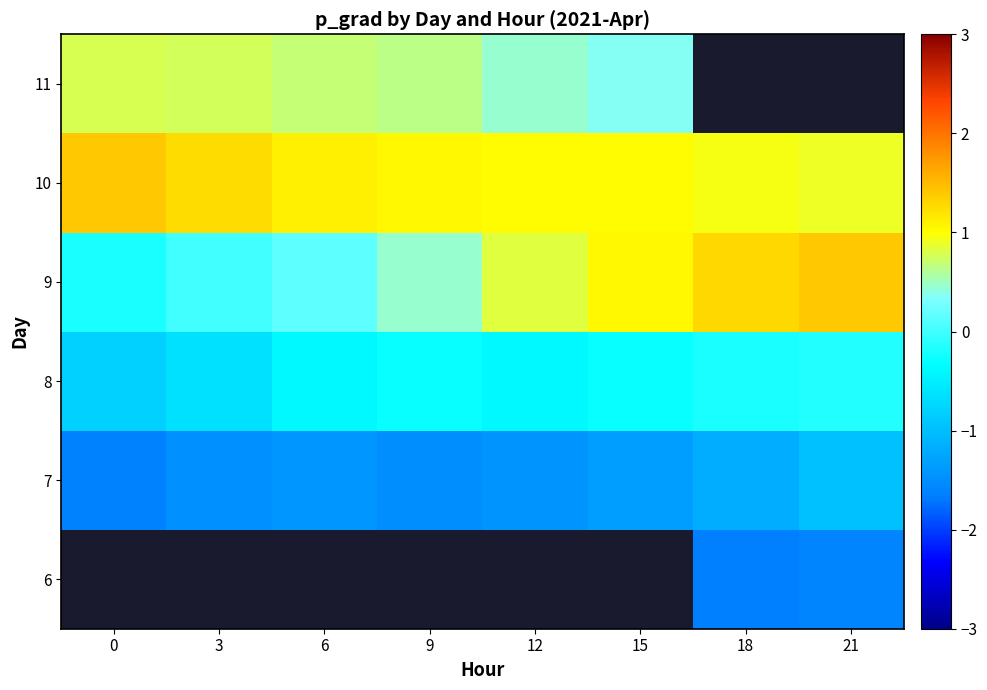

What is the sum of the 10 values at 0 and 12?

2.4